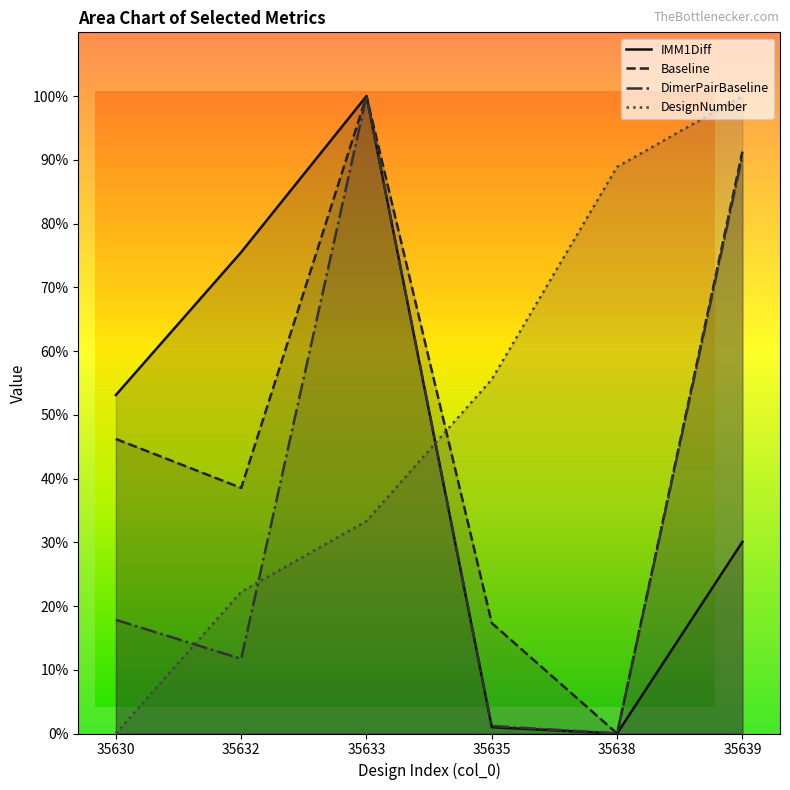

What is the average value of the DimerPairBaseline series?

36.9